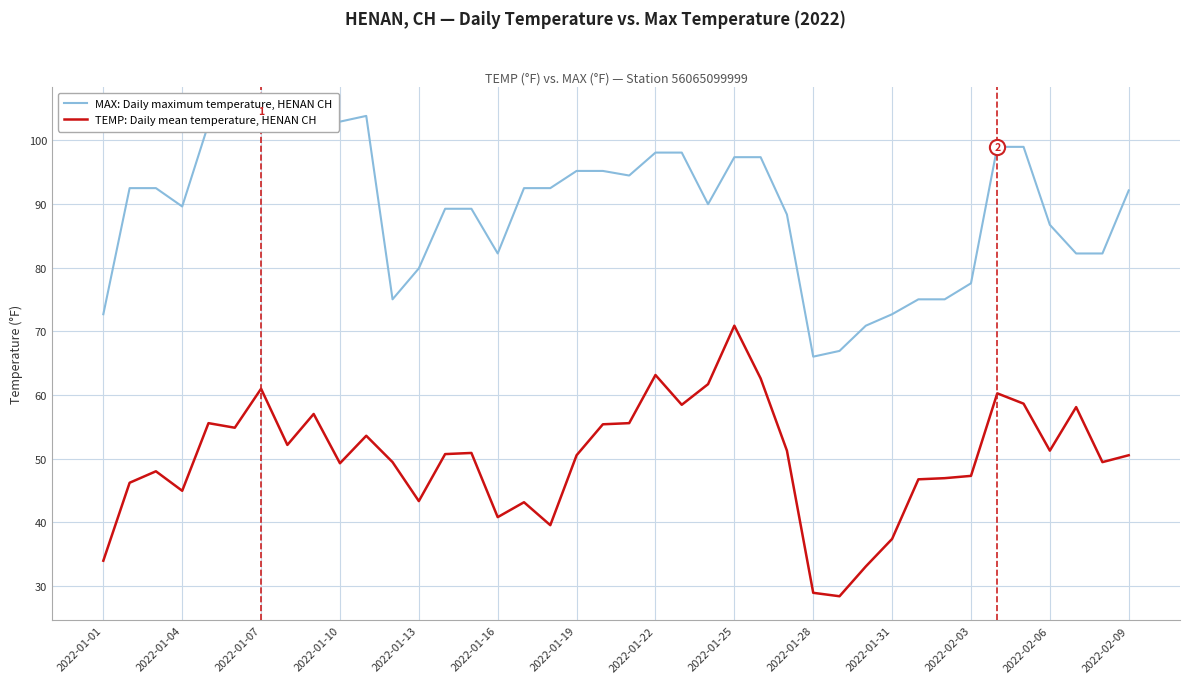

At how many categories does at least one series exceed 37?

40